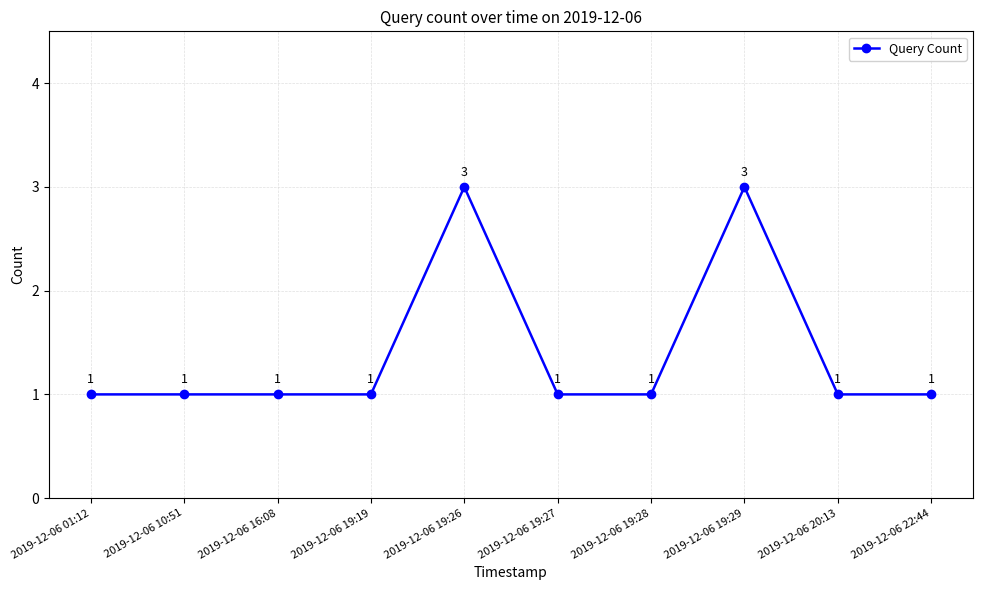

Reading left to right, what are all the values shown in this chart?

2019-12-06 01:12=1	2019-12-06 10:51=1	2019-12-06 16:08=1	2019-12-06 19:19=1	2019-12-06 19:26=3	2019-12-06 19:27=1	2019-12-06 19:28=1	2019-12-06 19:29=3	2019-12-06 20:13=1	2019-12-06 22:44=1